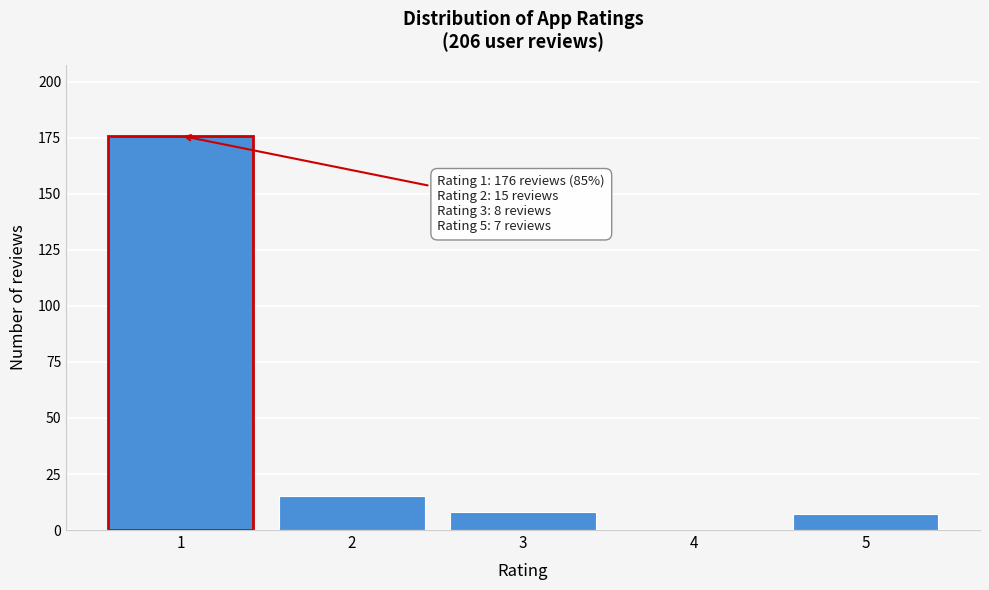

Reading left to right, transcribe all the data shown in this chart.

1=176	2=15	3=8	4=0	5=7